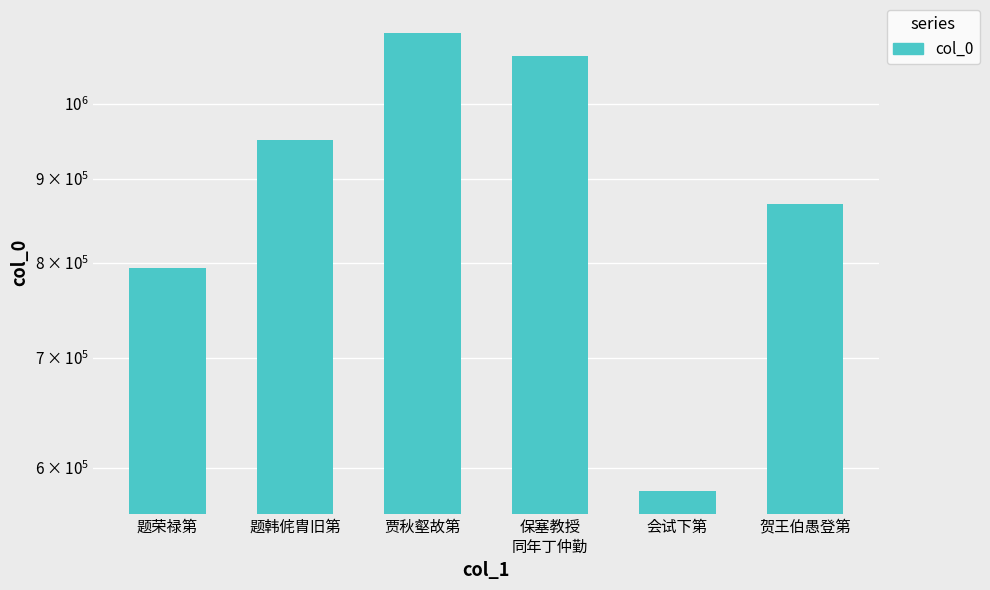

At which category does the chart reach its minimum across all series?

会试下第